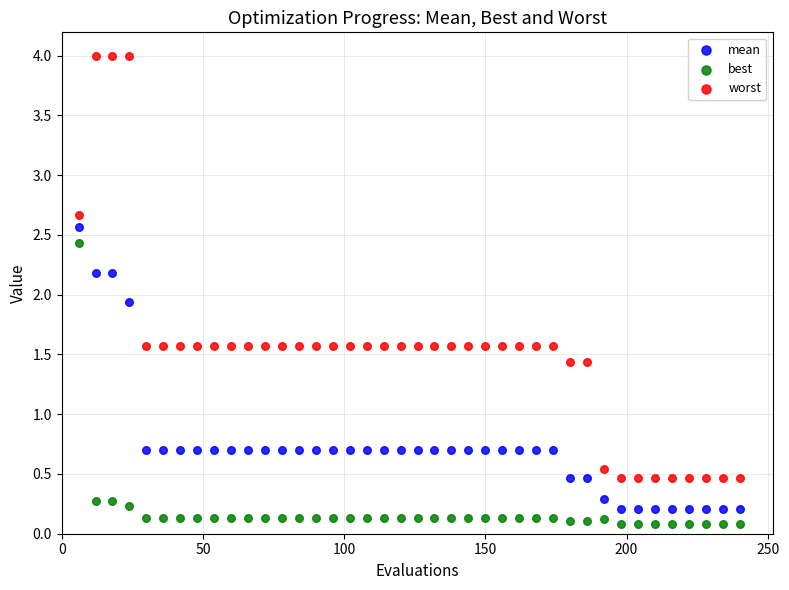

Which series reaches the minimum Y coordinate?

best